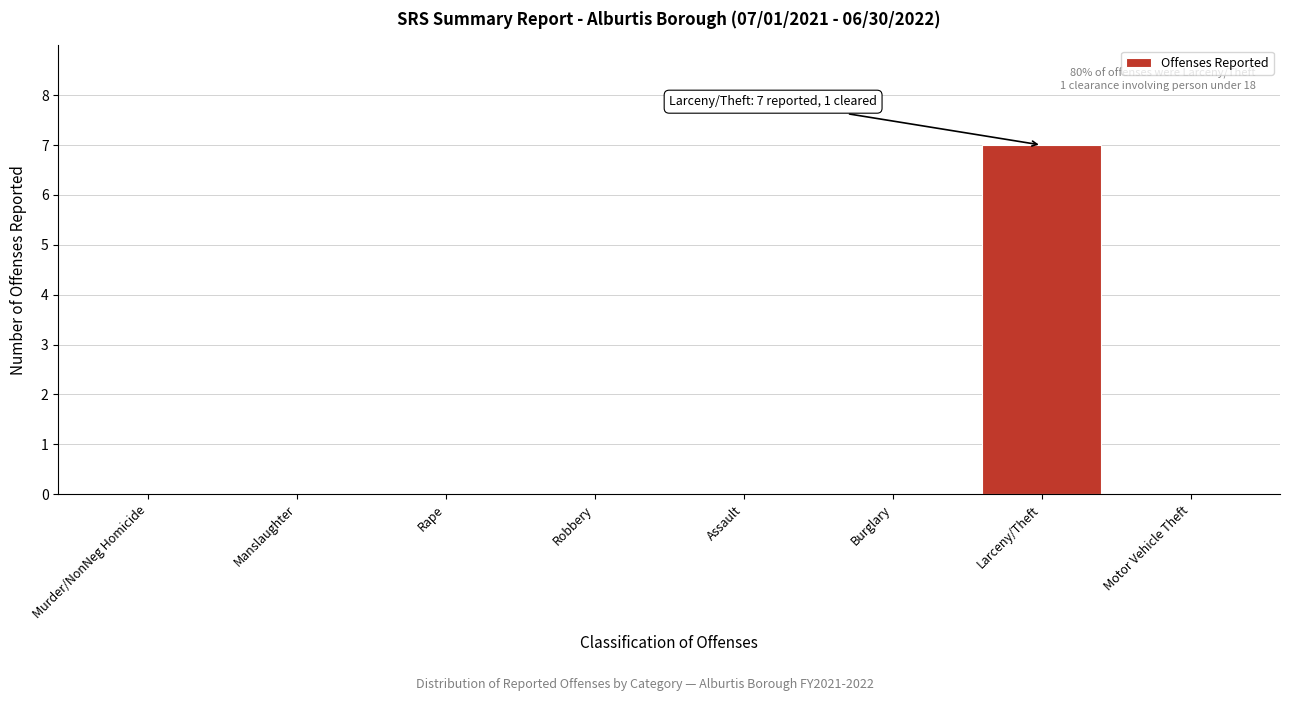

Reading left to right, extract all data points from this chart.

Murder/NonNeg Homicide=0	Manslaughter=0	Rape=0	Robbery=0	Assault=0	Burglary=0	Larceny/Theft=7	Motor Vehicle Theft=0